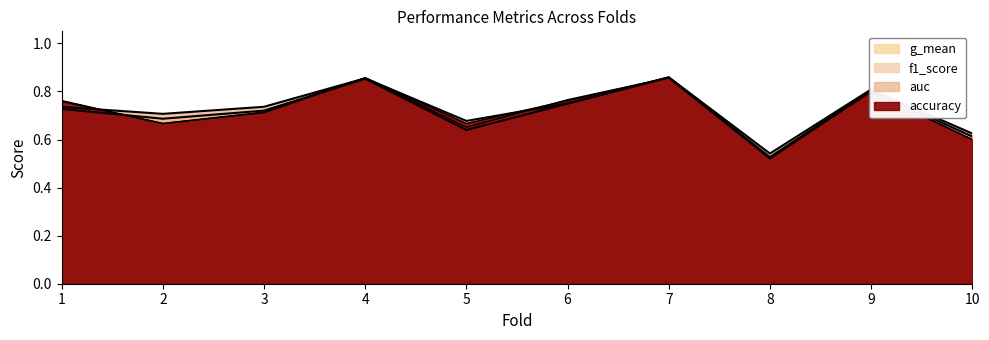

Rank the series by their maximum value, from highest to lowest.

auc, g_mean, accuracy, f1_score